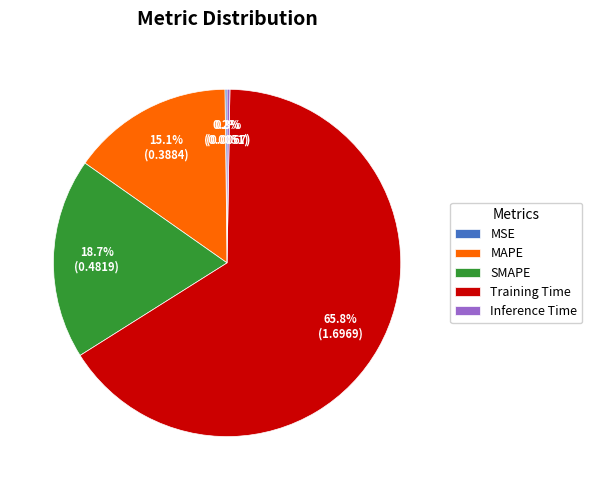

Which has a higher value, MAPE or SMAPE?

SMAPE